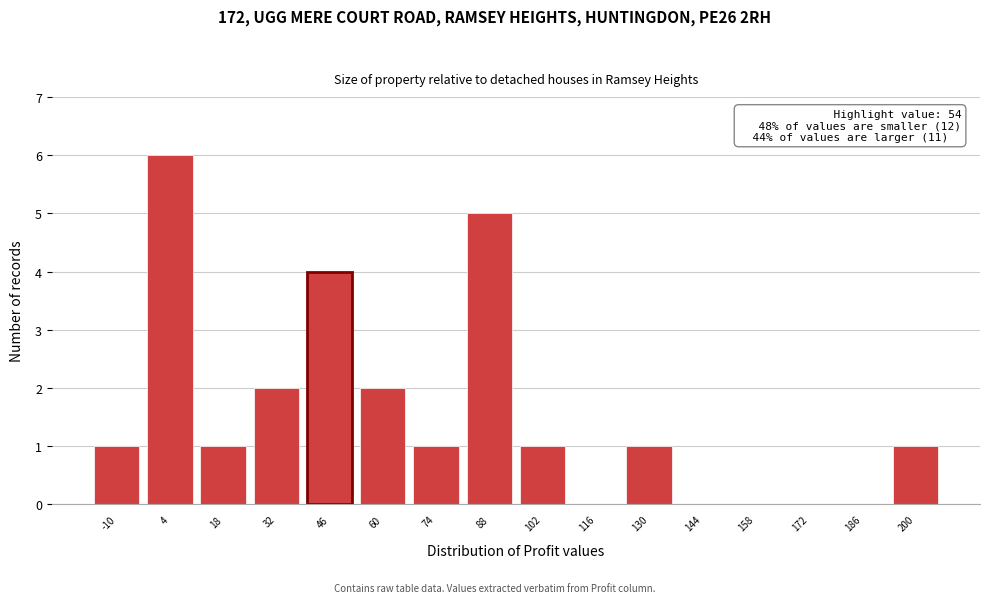

Reading left to right, what are all the values shown in this chart?

-10=1	4=6	18=1	32=2	46=4	60=2	74=1	88=5	102=1	116=0	130=1	144=0	158=0	172=0	186=0	200=1